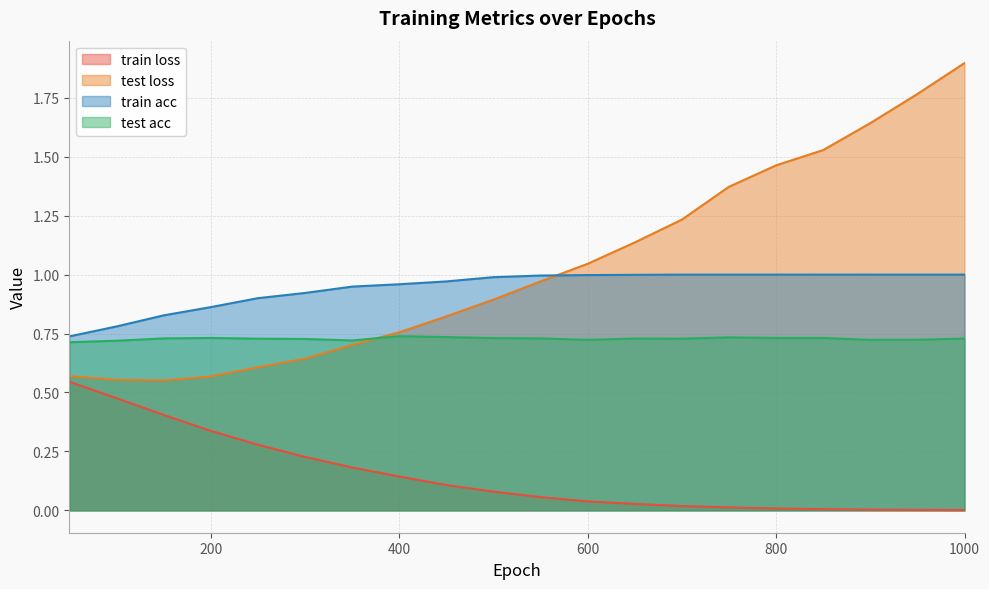

At which category is the sum across all series the highest?

1000